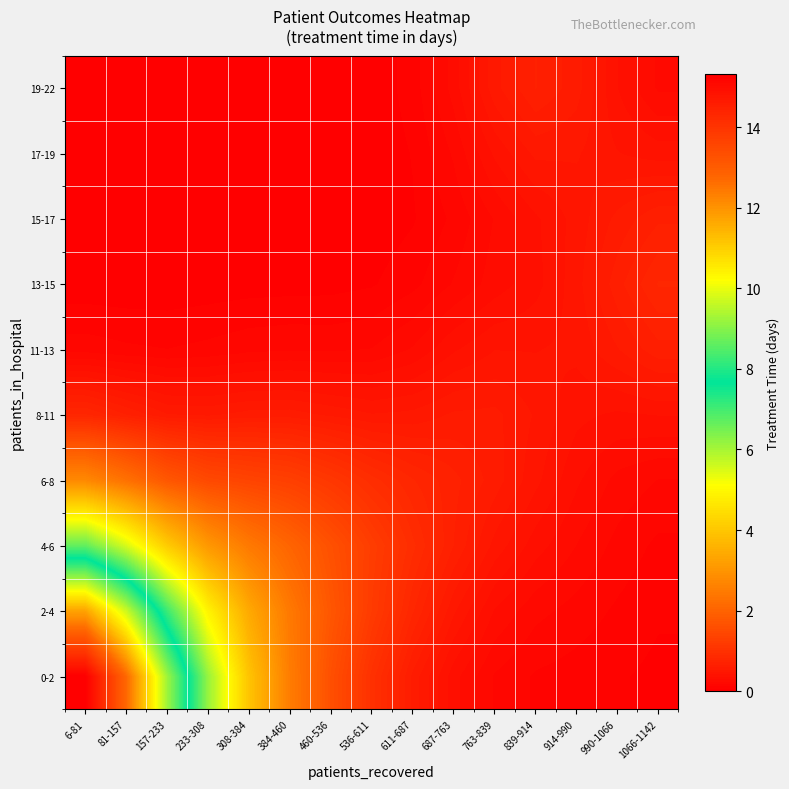

At 384-460, list the series in order from smallest to largest.

19-22, 17-19, 15-17, 13-15, 11-13, 8-11, 6-8, 4-6, 2-4, 0-2